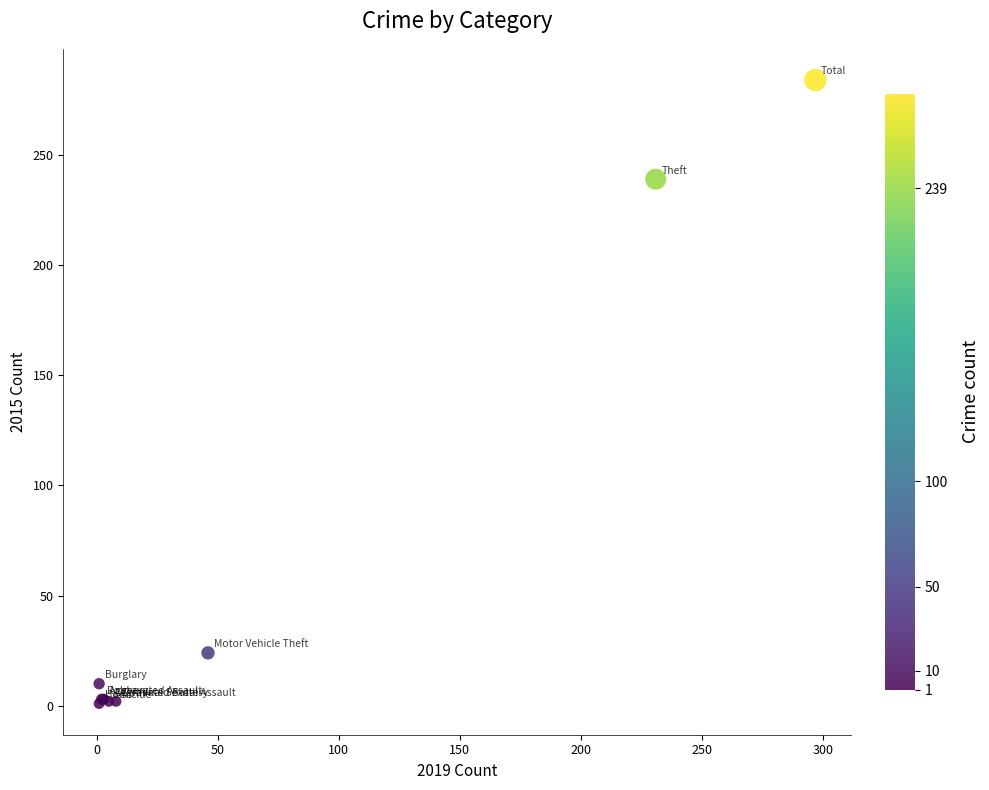

What Y value in the scatter plot is closest to 142?

239